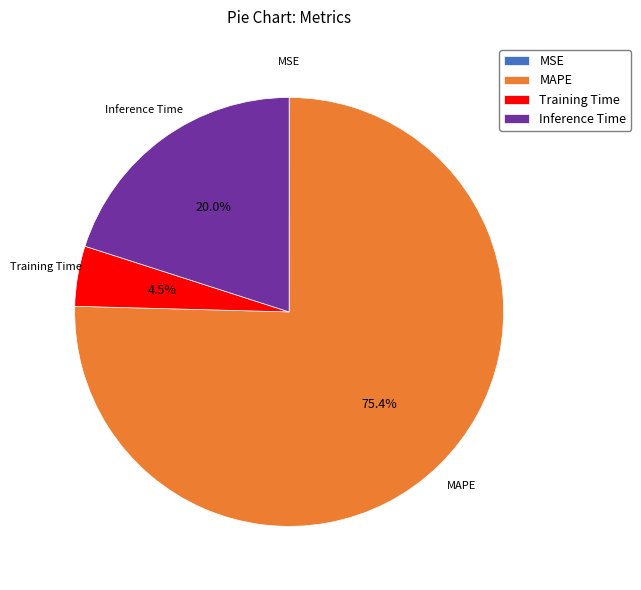

What is the majority slice?

MAPE